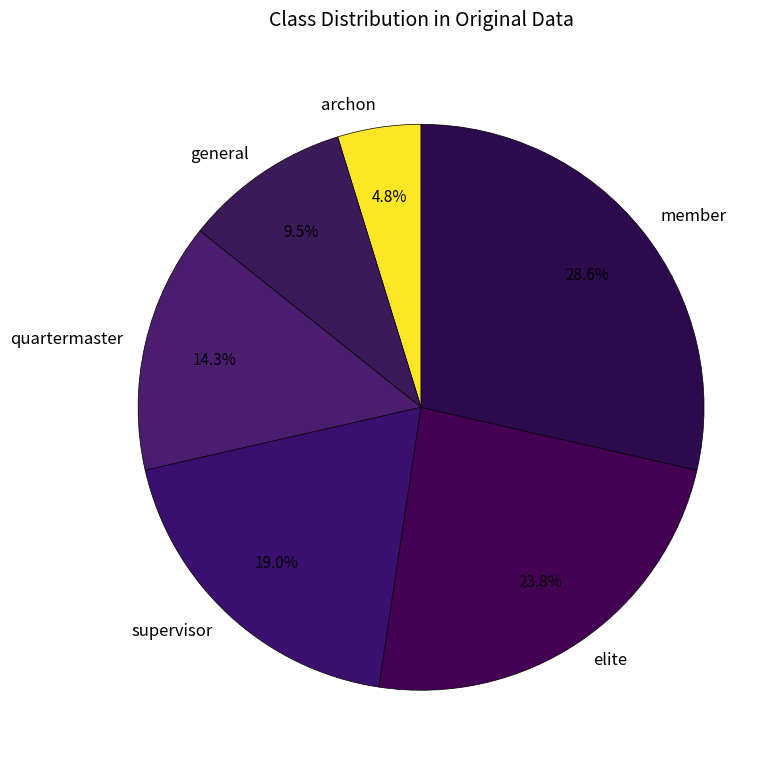

To the nearest percent, what percentage of the pie is supervisor?

19%